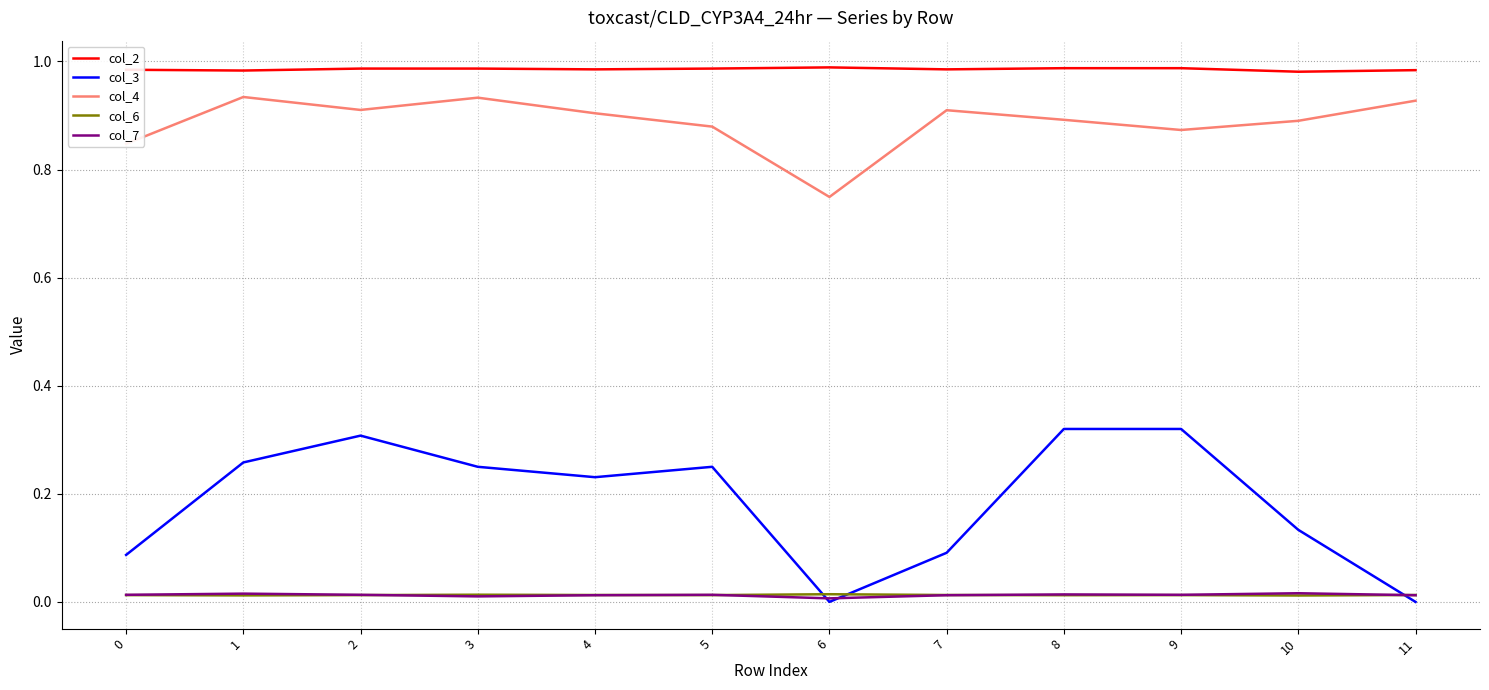

How many lines are shown in the chart?

5